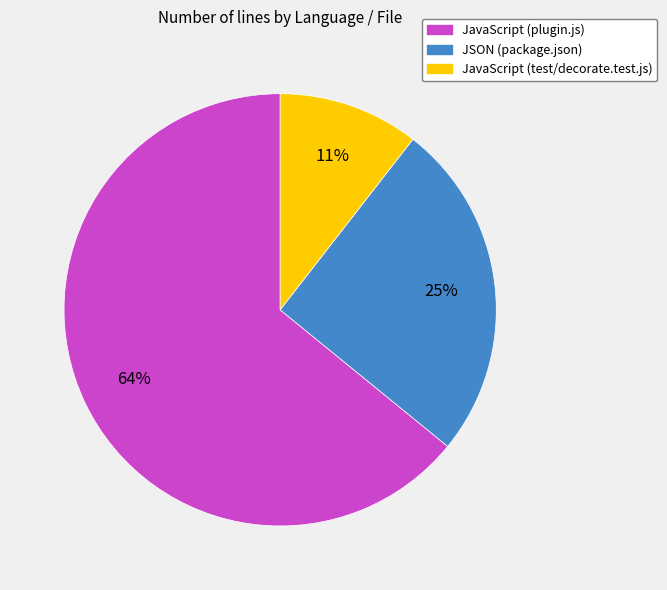

To the nearest percent, what is the difference between the JSON (package.json) and JavaScript (plugin.js) slice percentages?

39%